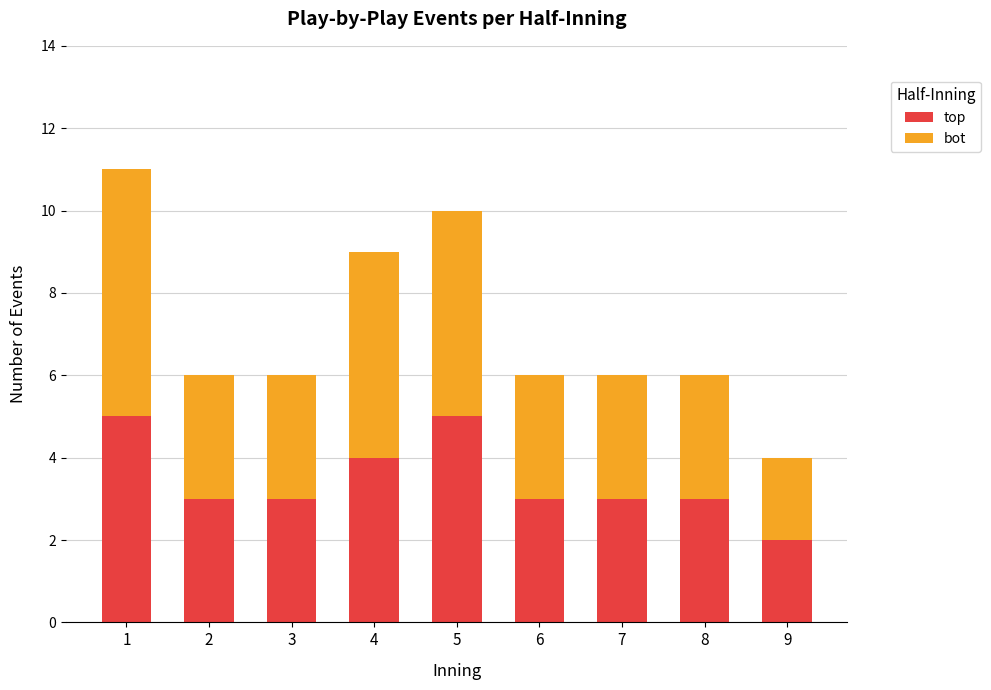

What is the total value across all series at 1?

11